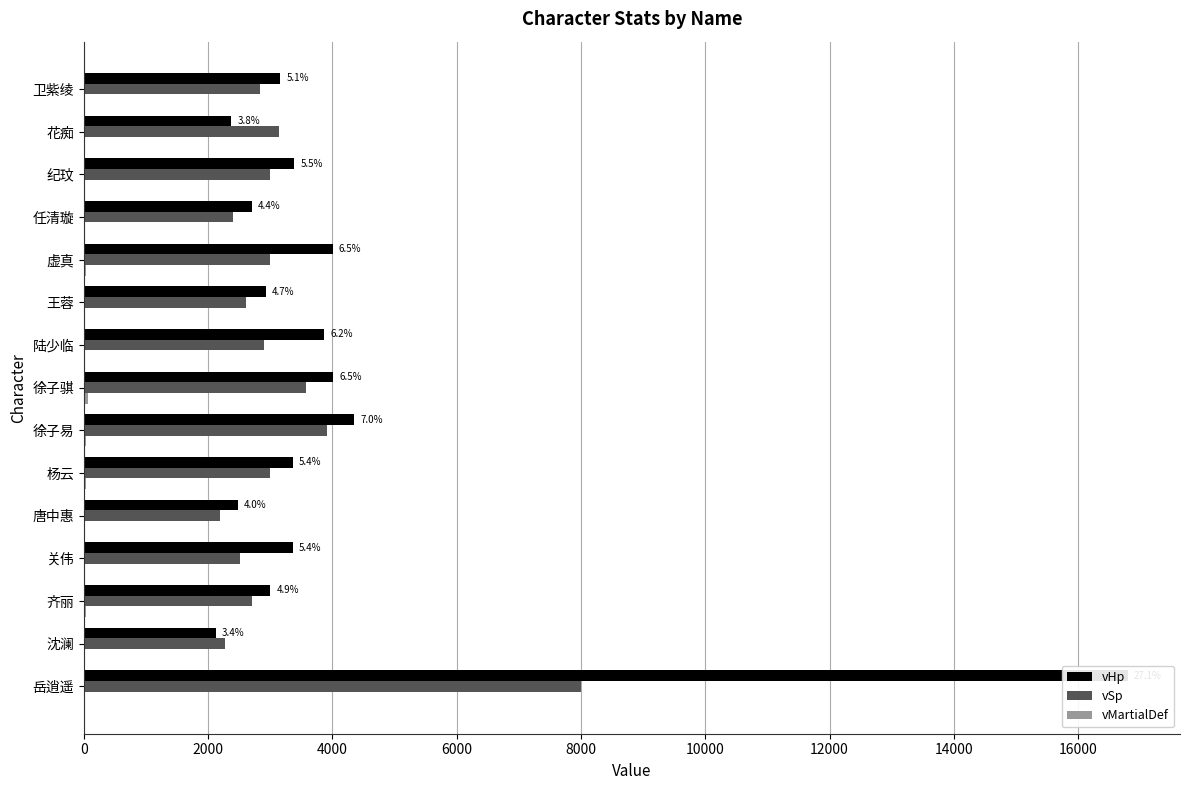

At 陆少临, list the series in order from smallest to largest.

vMartialDef, vSp, vHp